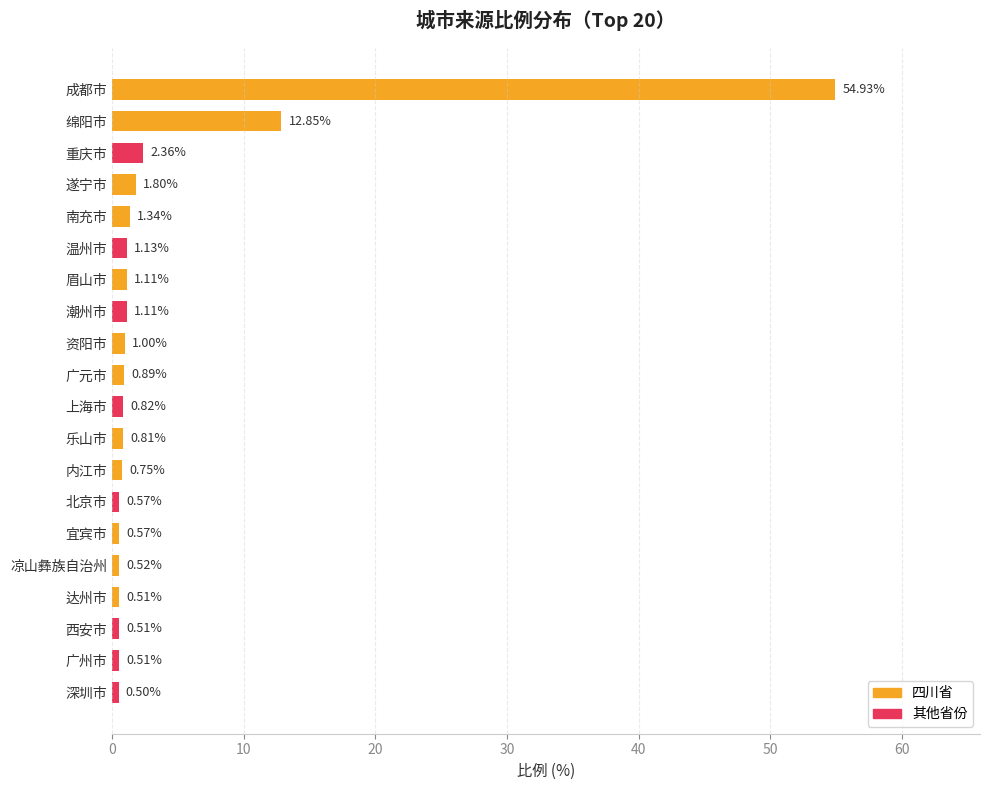

What is the label of the 15th bar from the bottom?

温州市